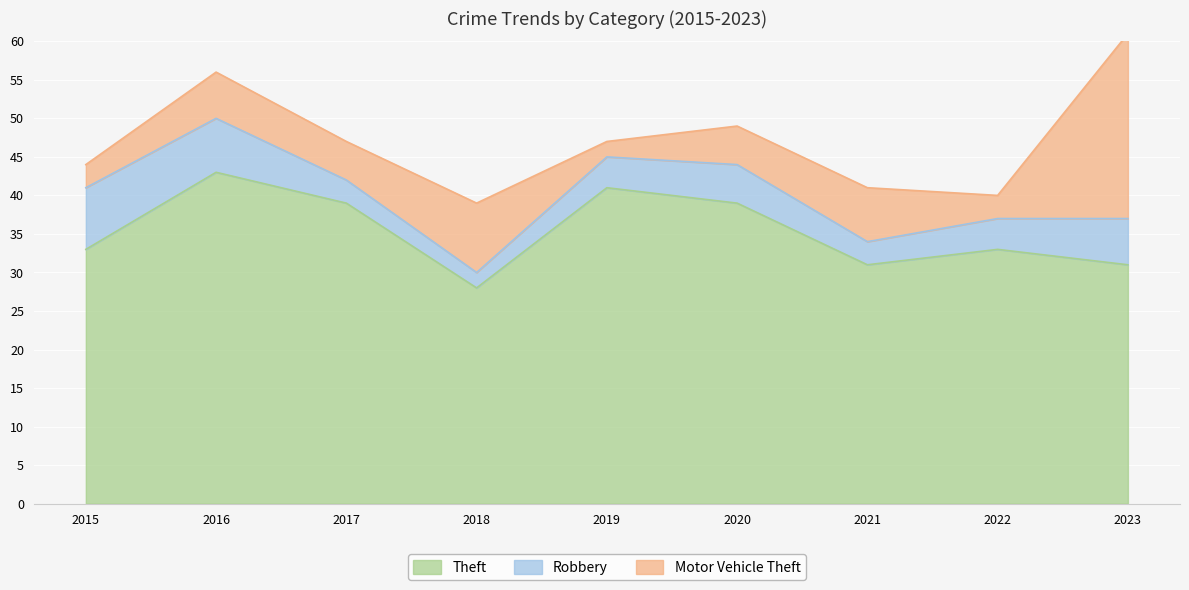

Reading right to left, list all the values displayed in this chart.

Theft: 2023=31	2022=33	2021=31	2020=39	2019=41	2018=28	2017=39	2016=43	2015=33
Robbery: 2023=6	2022=4	2021=3	2020=5	2019=4	2018=2	2017=3	2016=7	2015=8
Motor Vehicle Theft: 2023=24	2022=3	2021=7	2020=5	2019=2	2018=9	2017=5	2016=6	2015=3